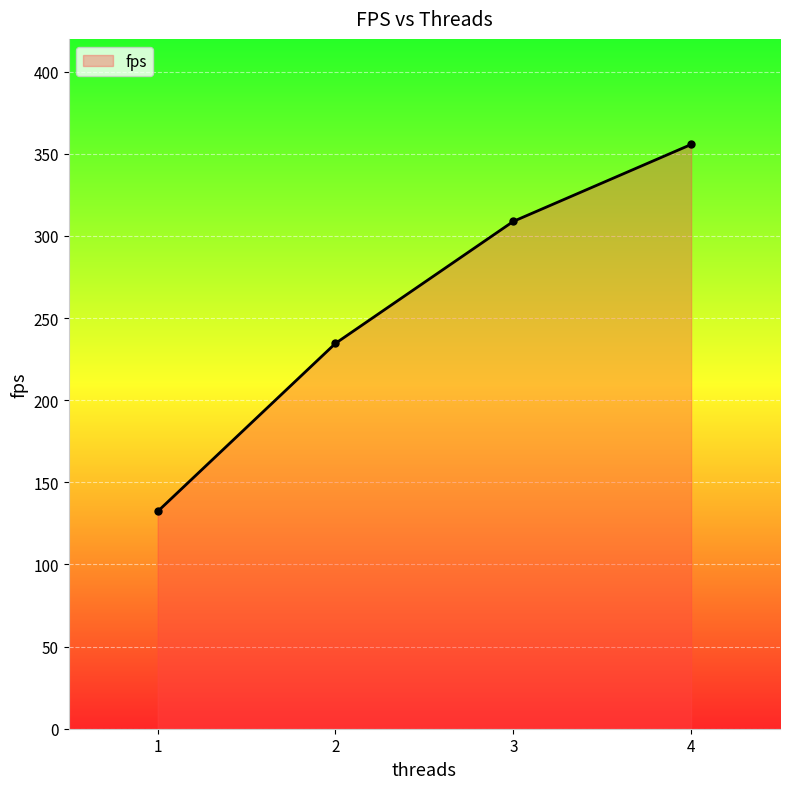

What is the difference between the maximum and second lowest values?

121.1